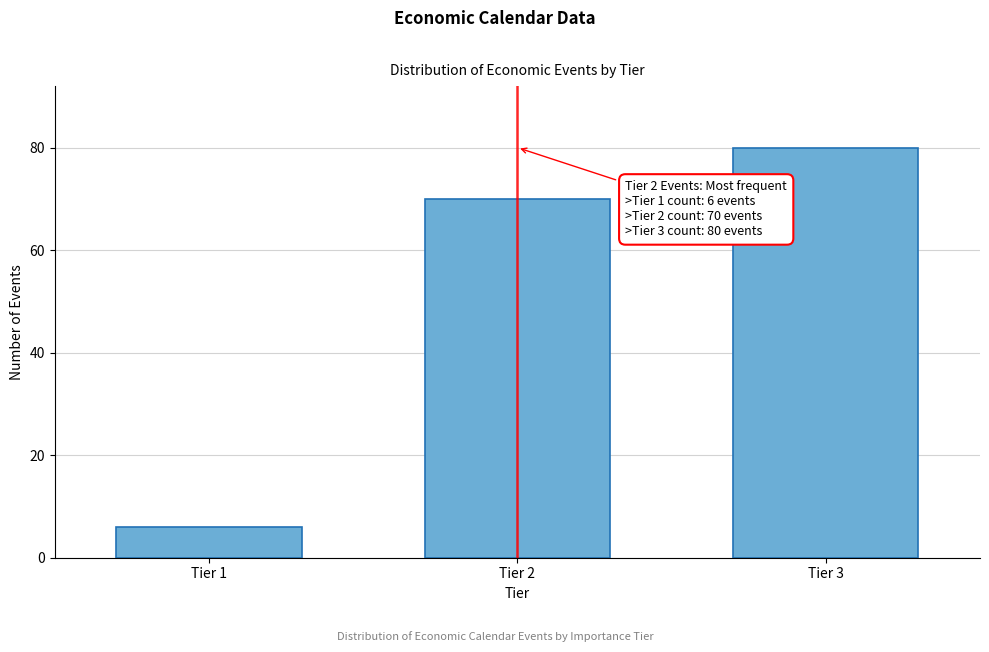

Reading left to right, what are all the values shown in this chart?

Tier 1=6	Tier 2=70	Tier 3=80